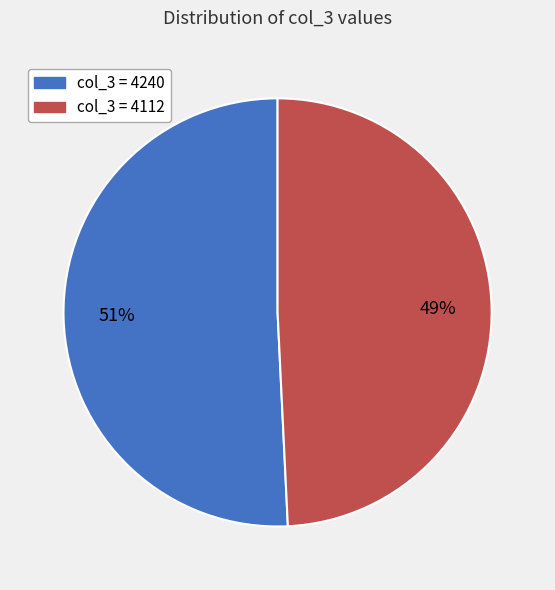

How many slices are in this pie chart?

2